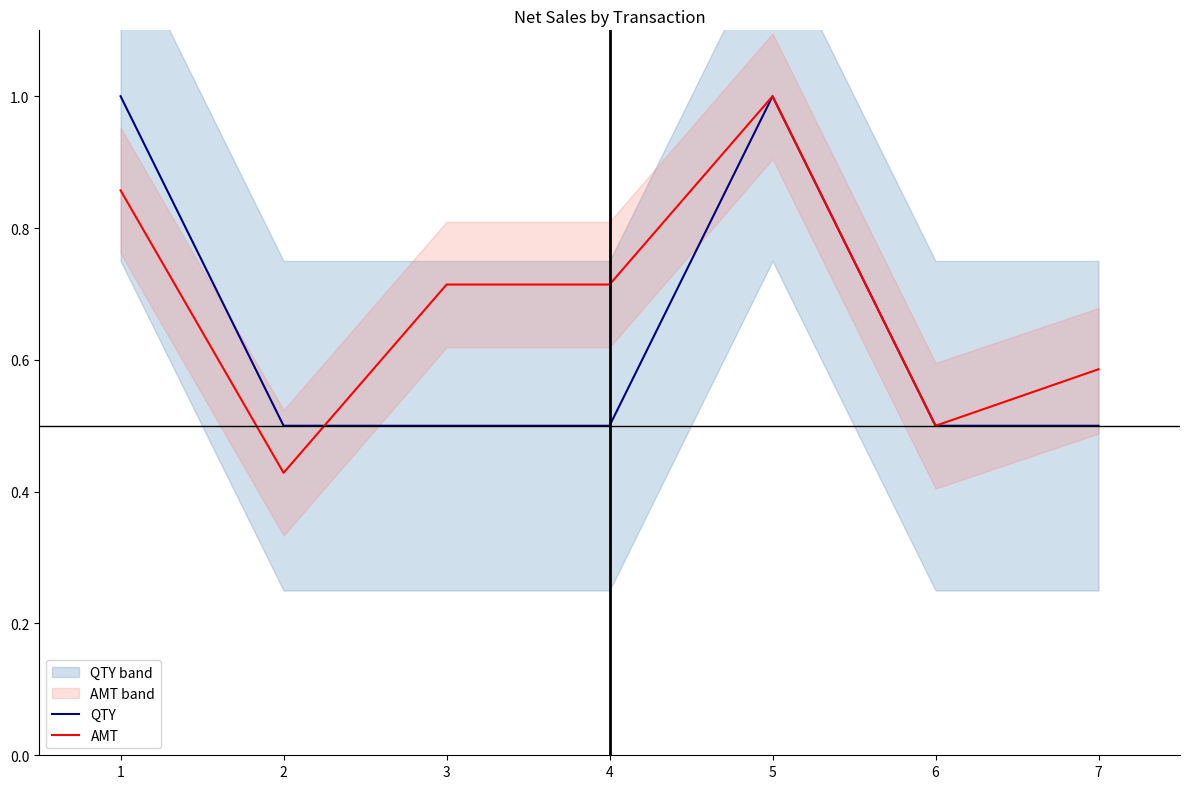

Reading left to right, list all the values displayed in this chart.

QTY: 1.0	0.5	0.5	0.5	1.0	0.5	0.5
AMT: 0.9	0.4	0.7	0.7	1.0	0.5	0.6